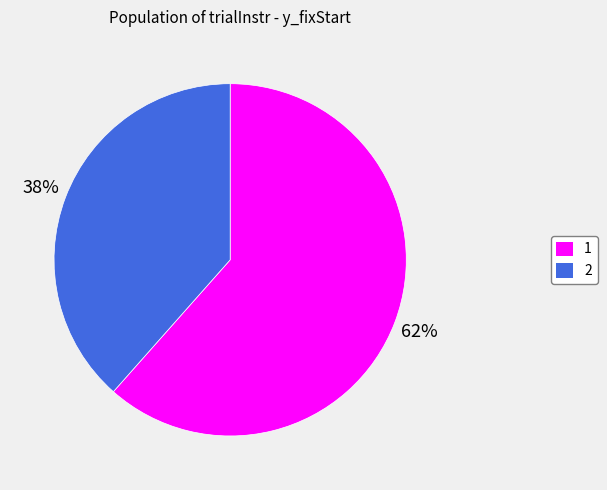

Count the number of slices in the pie.

2